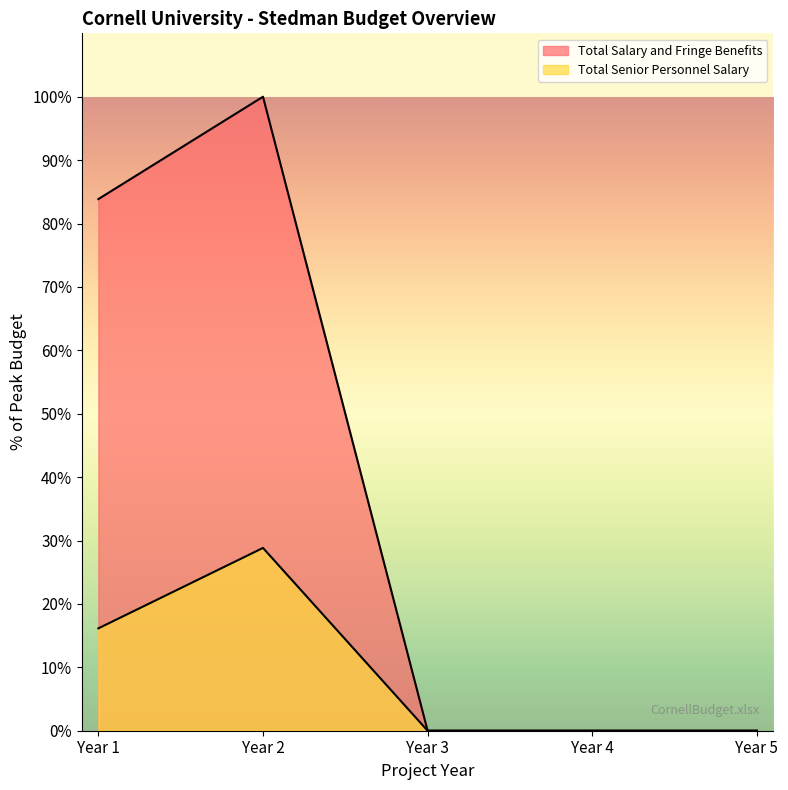

At which category is the sum across all series the highest?

Year 2